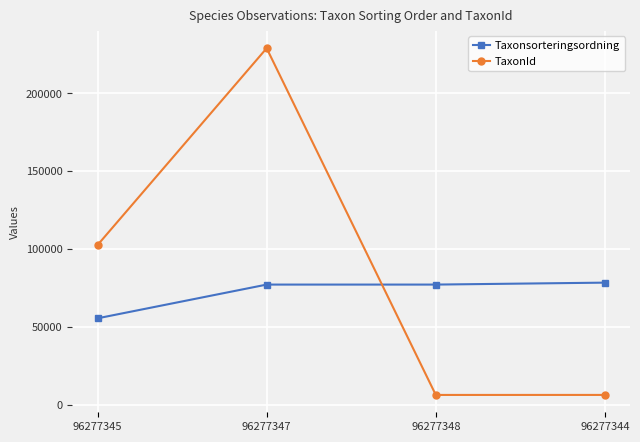

True or false: TaxonId and Taxonsorteringsordning intersect in this chart.

True